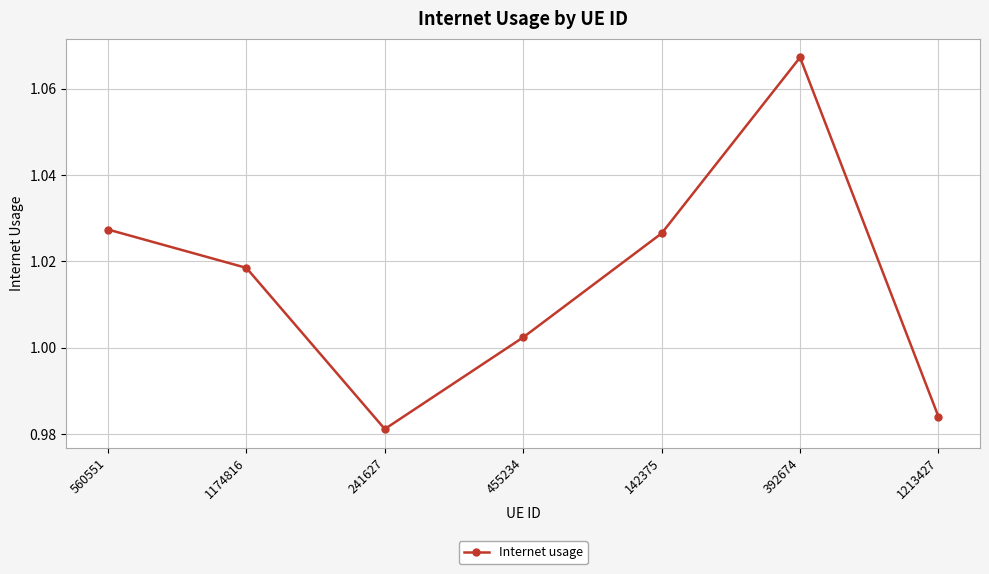

Where is the data nearest to the value 1?

455234